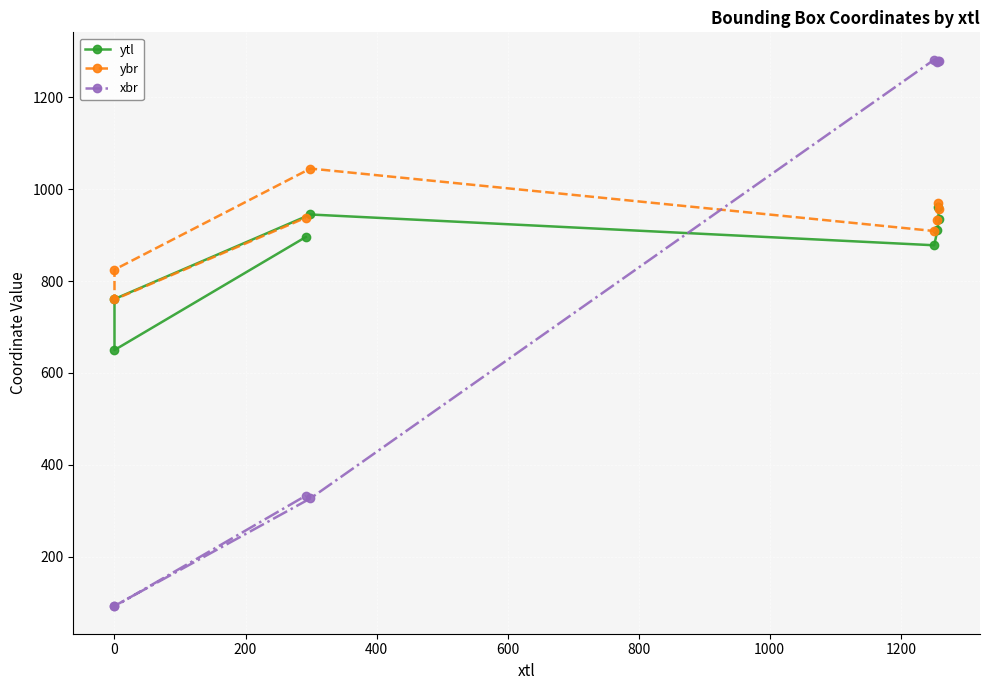

What value does the ytl series have at 200, to the nearest 10?

910